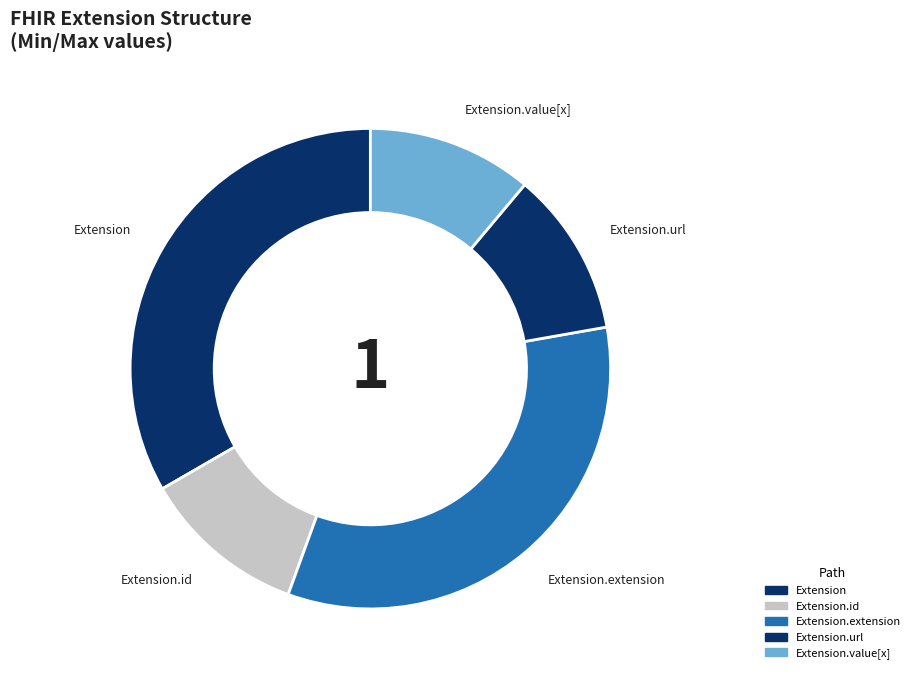

True or false: Extension.url accounts for 11% of the total.

True